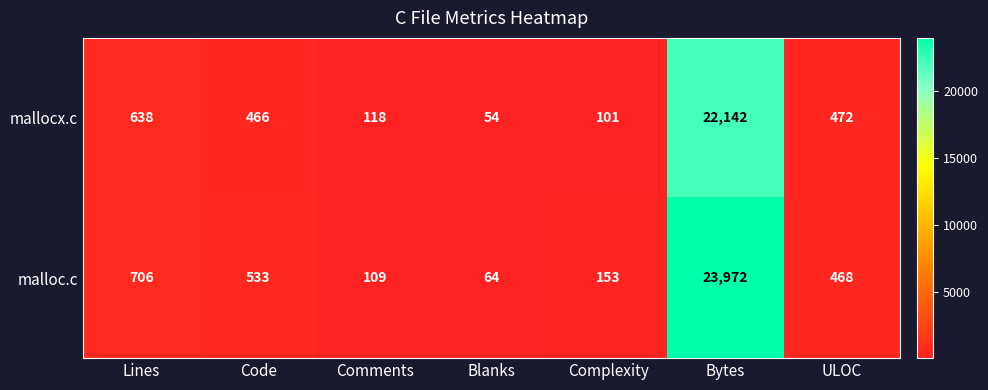

The mallocx.c series shows 26 at Complexity. True or false?

False